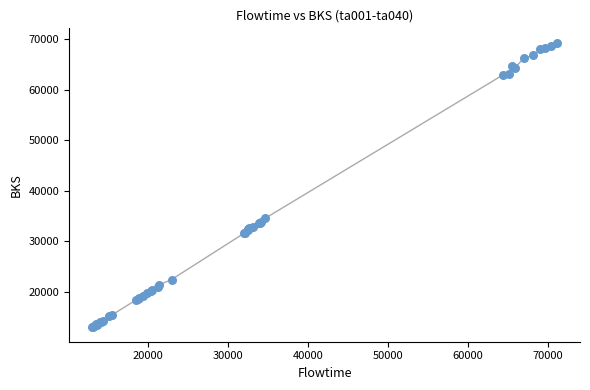

What Y value in the scatter plot is closest to 41147?

34557